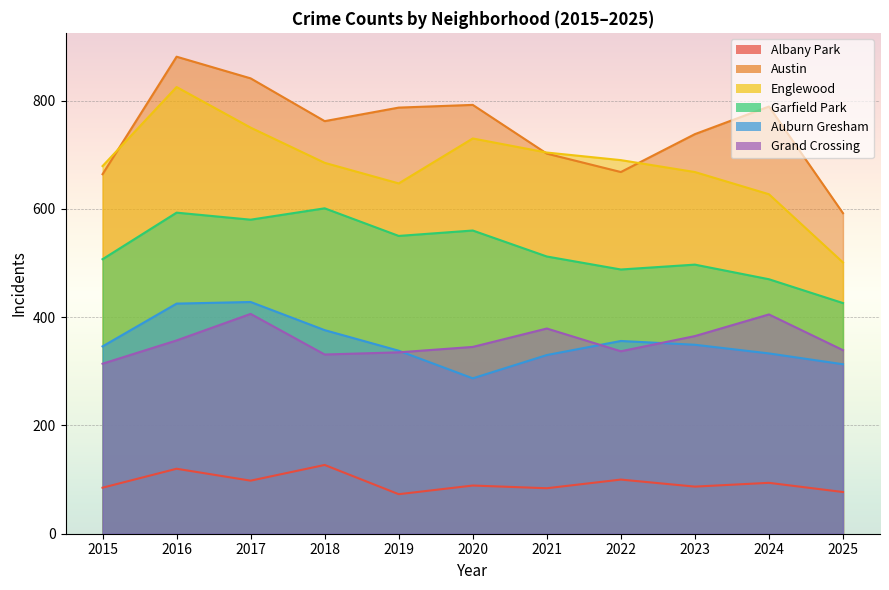

What is the average value of the Grand Crossing series?

356